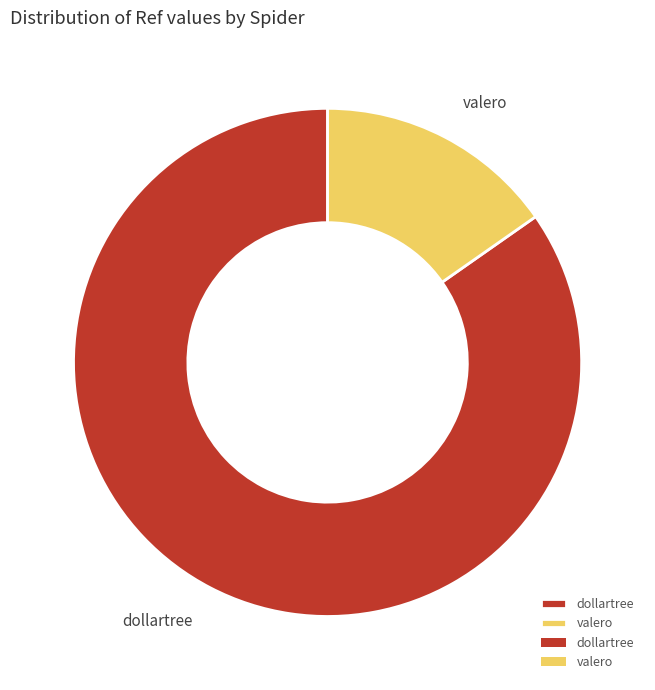

Rank the categories by value from highest to lowest.

dollartree, valero